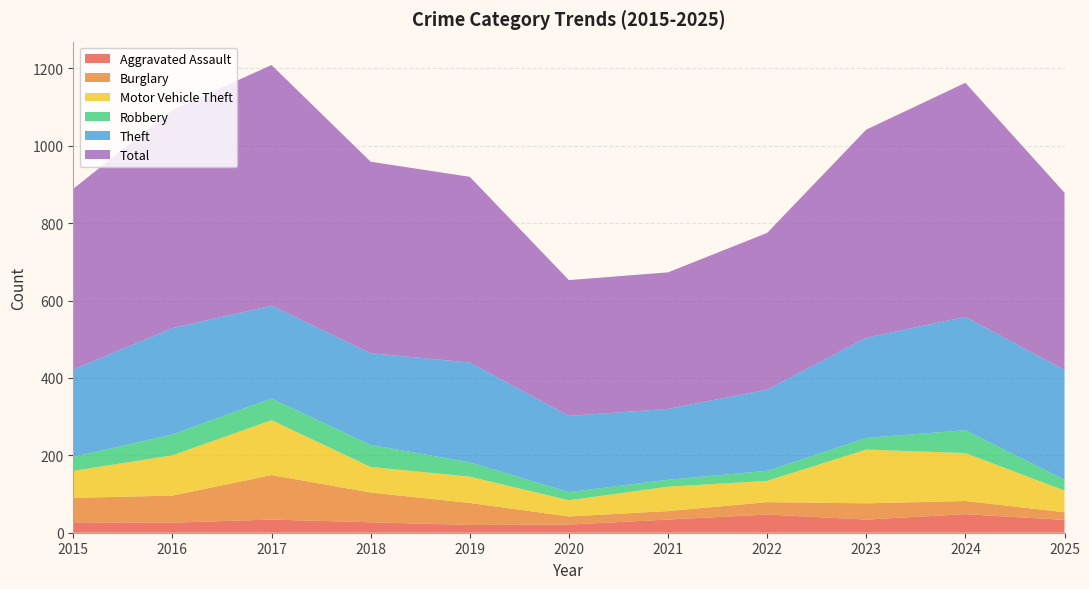

Reading right to left, what are all the values shown in this chart?

Aggravated Assault: 33	48	34	47	34	21	20	27	34	26	27
Burglary: 20	34	42	32	22	21	57	77	115	70	63
Motor Vehicle Theft: 56	124	139	55	63	42	68	66	142	104	70
Robbery: 28	59	30	26	18	21	37	57	56	54	36
Theft: 284	293	259	210	183	197	258	237	240	275	226
Total: 458	605	538	405	353	351	480	495	622	564	467